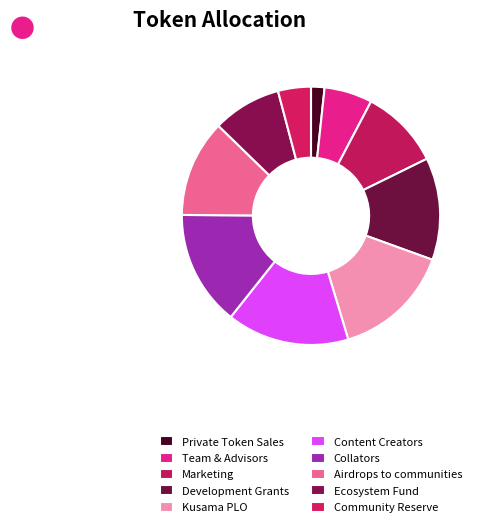

Which slice is the largest?

Content Creators